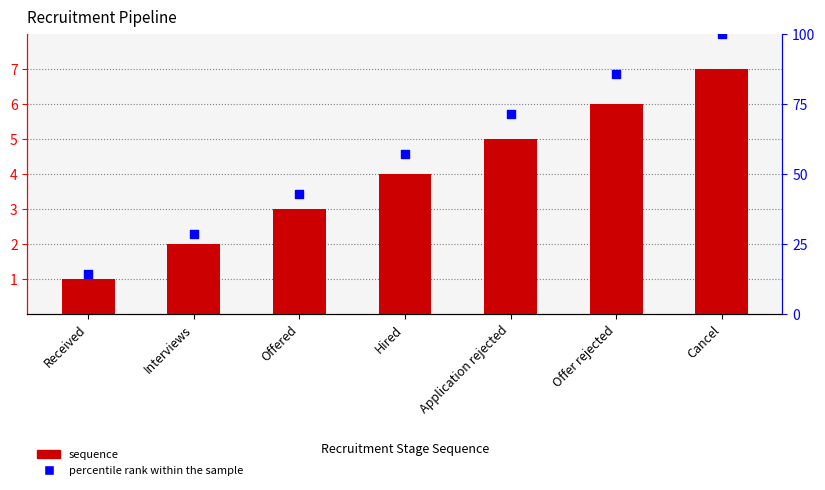

Which series contains the highest Y value?

percentile rank within the sample